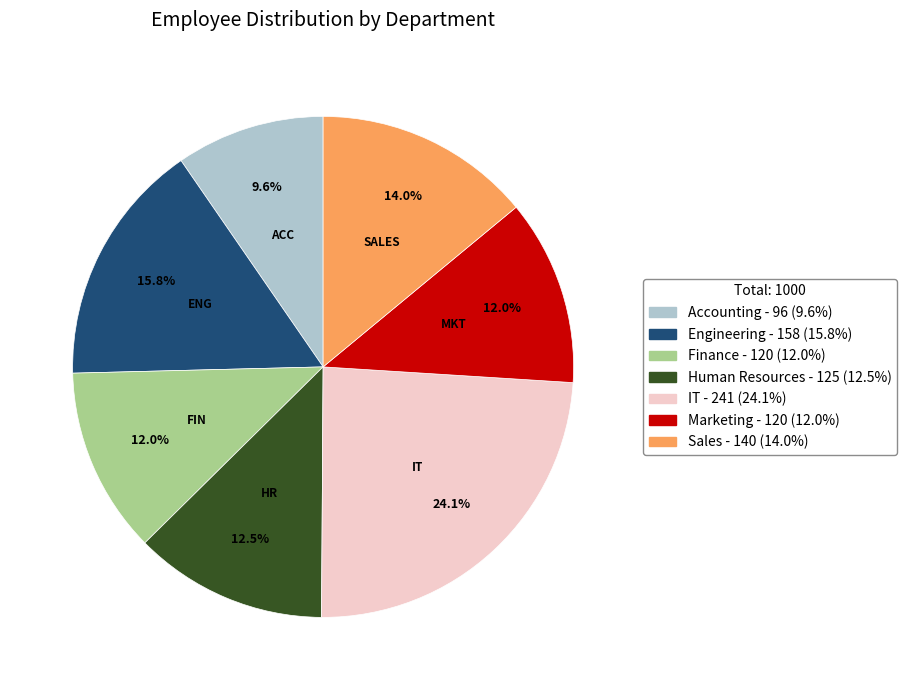

To the nearest percent, what is the difference between the Human Resources and Accounting slice percentages?

3%